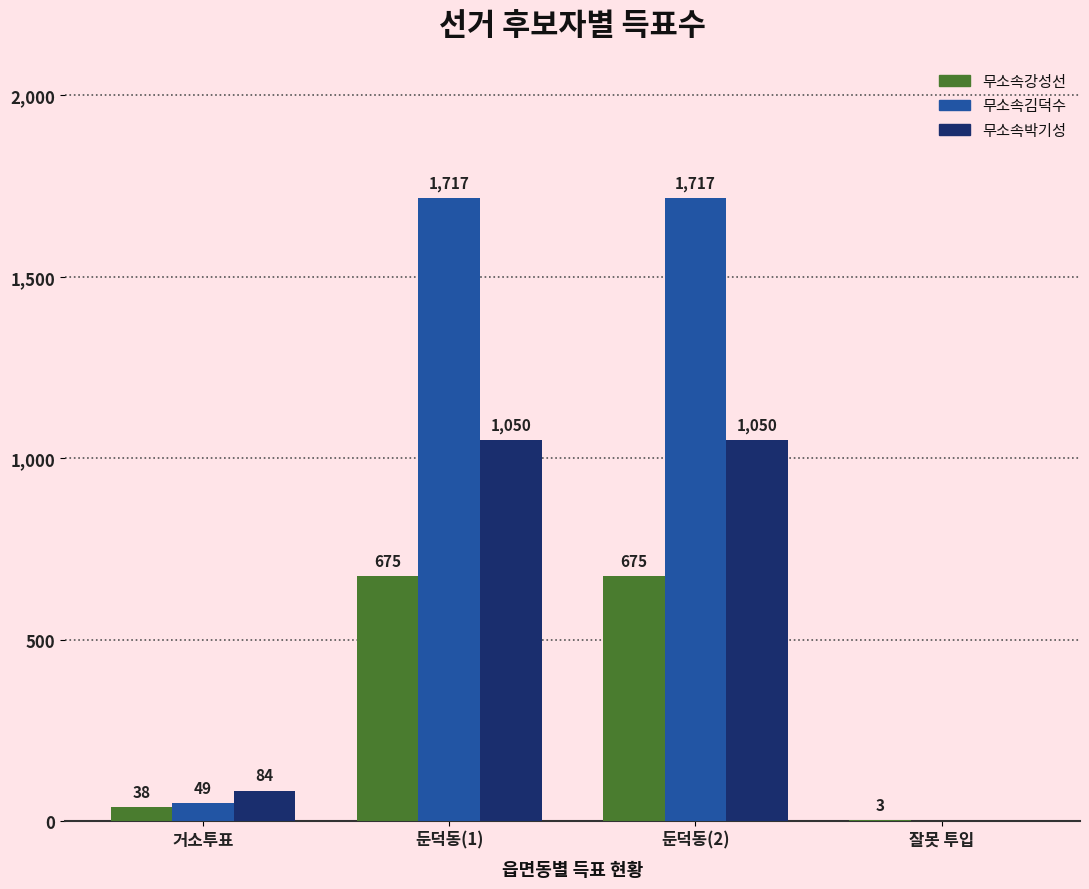

What is the total value across all series at 거소투표?

171